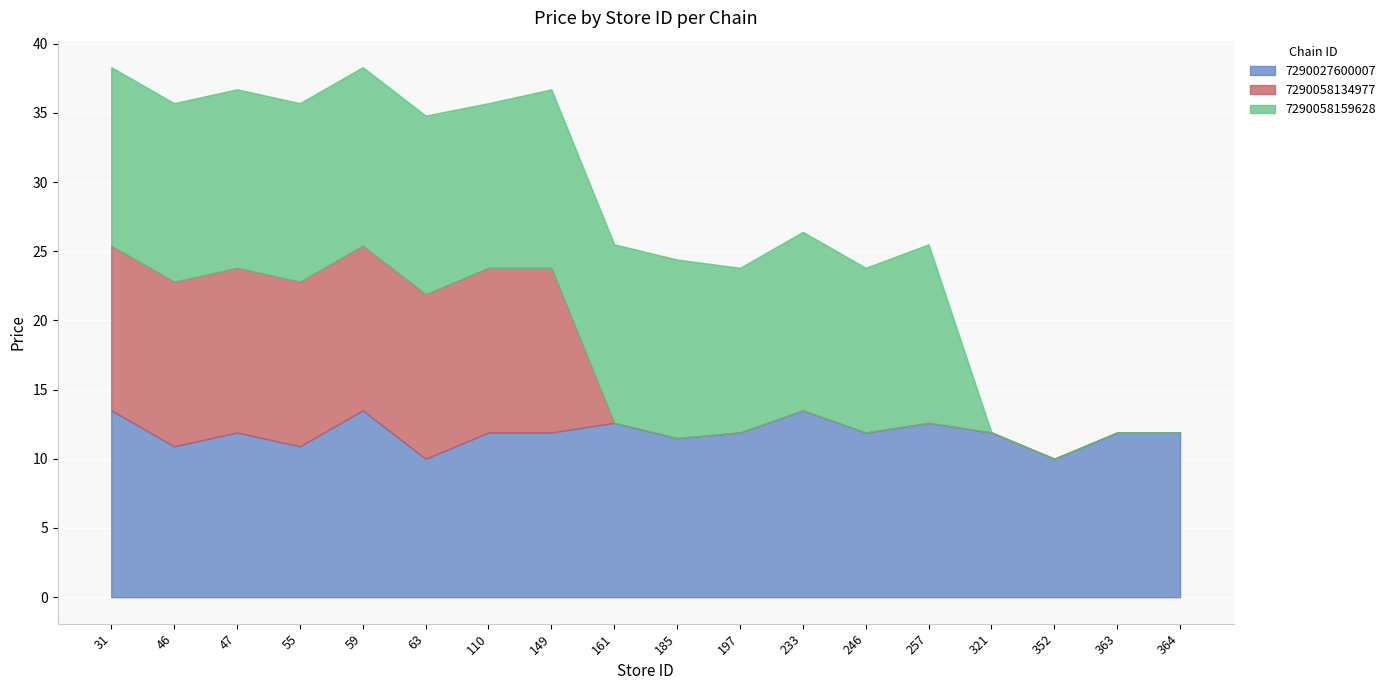

How many distinct data groups are displayed?

3